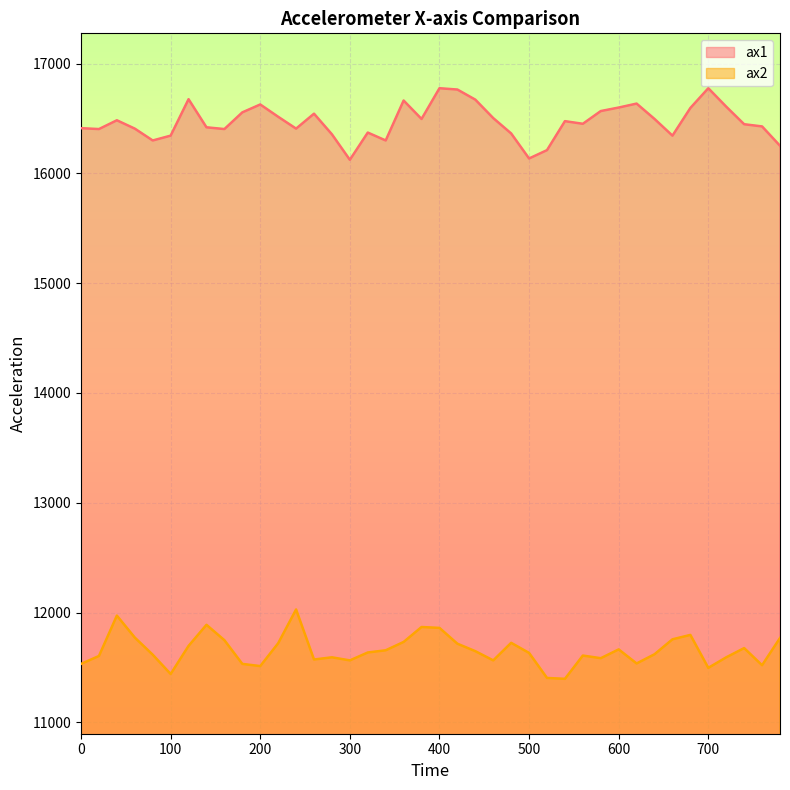

What is the maximum value for ax1?

16776